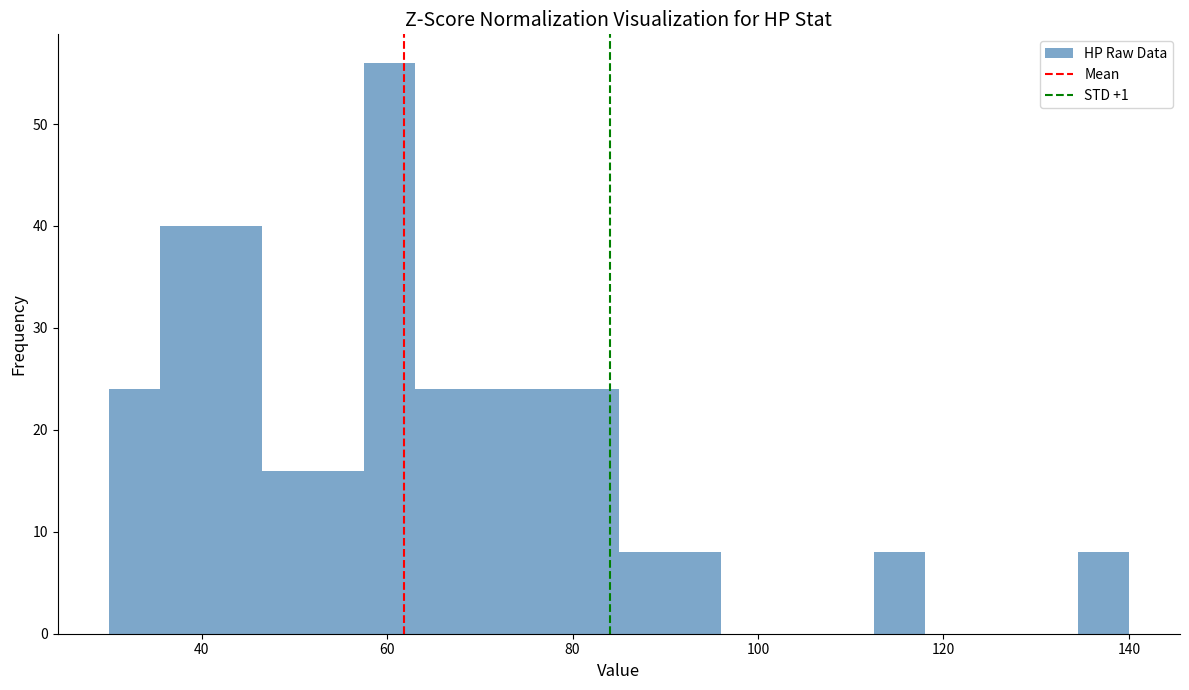

Around what value on the x-axis is the tallest bar? Give the approximate position of its centre, as read against the axis.

60